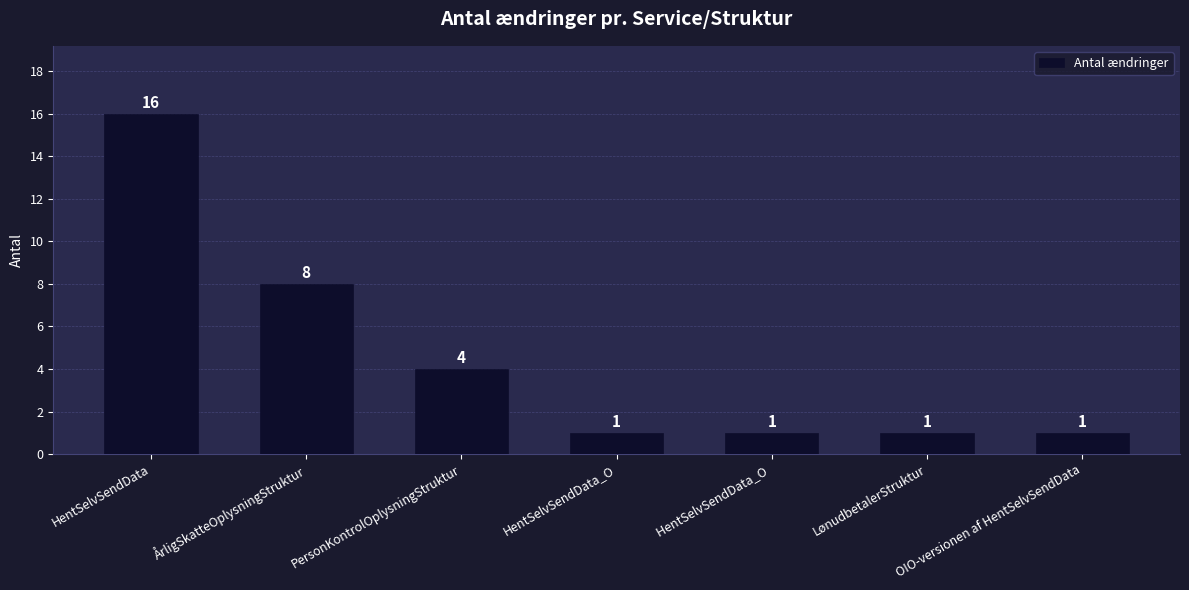

The value at OIO-versionen af HentSelvSendData is 1. True or false?

True